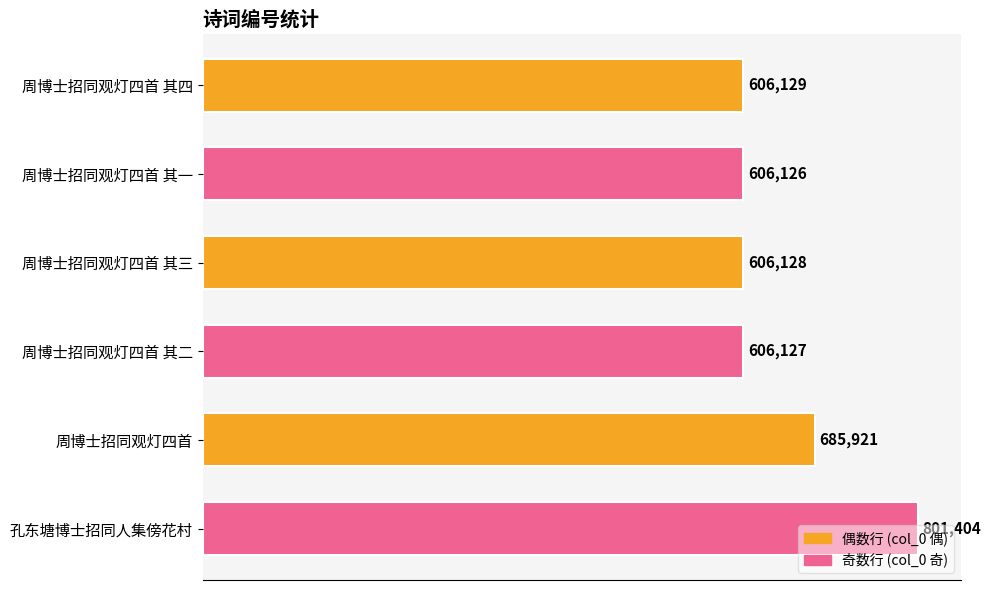

True or false: the data shows 1094230 at 周博士招同观灯四首.

False